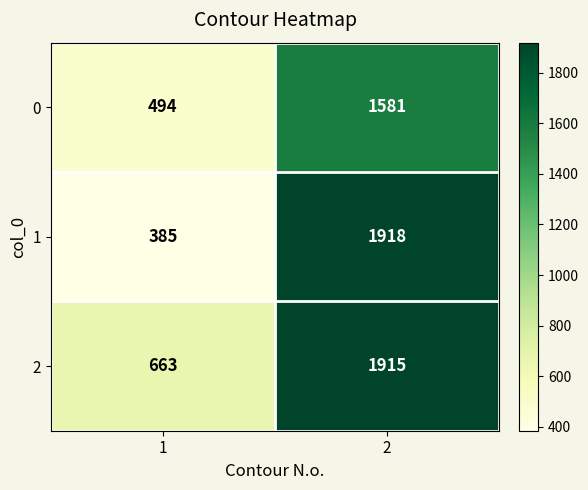

Reading left to right, list all the values displayed in this chart.

0: 494	1581
1: 385	1918
2: 663	1915